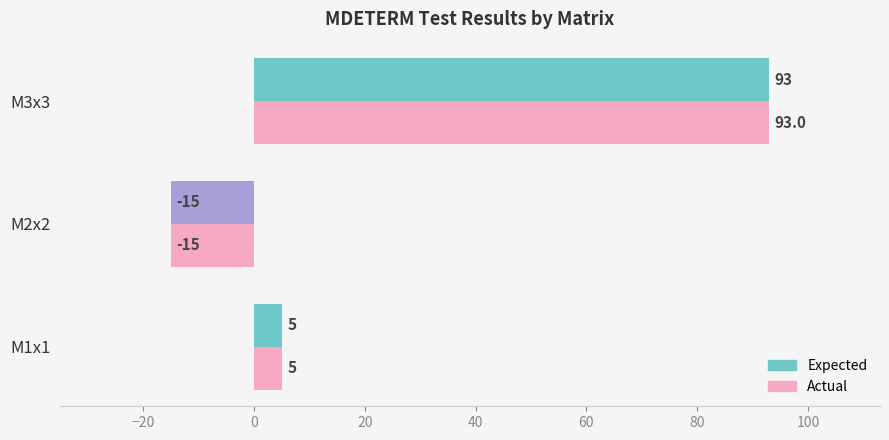

What is the total value across all series at M2x2?

-30.0